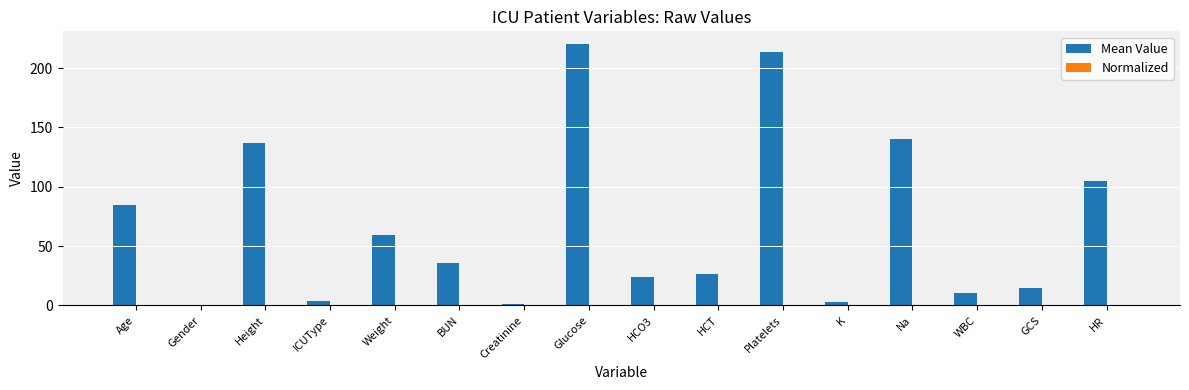

Which series changed the most between ICUType and Platelets?

Mean Value